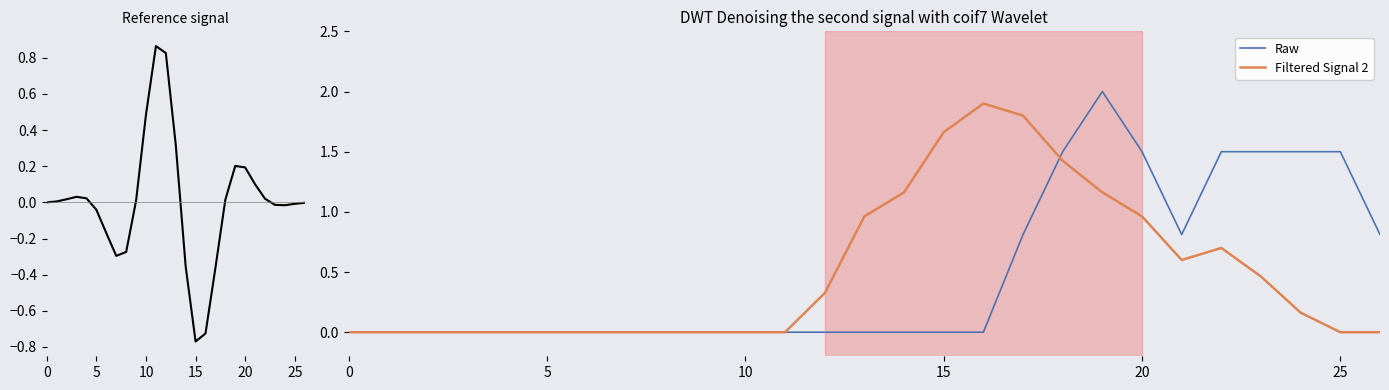

The Filtered Signal 2 series shows 1.1 at 10. True or false?

False